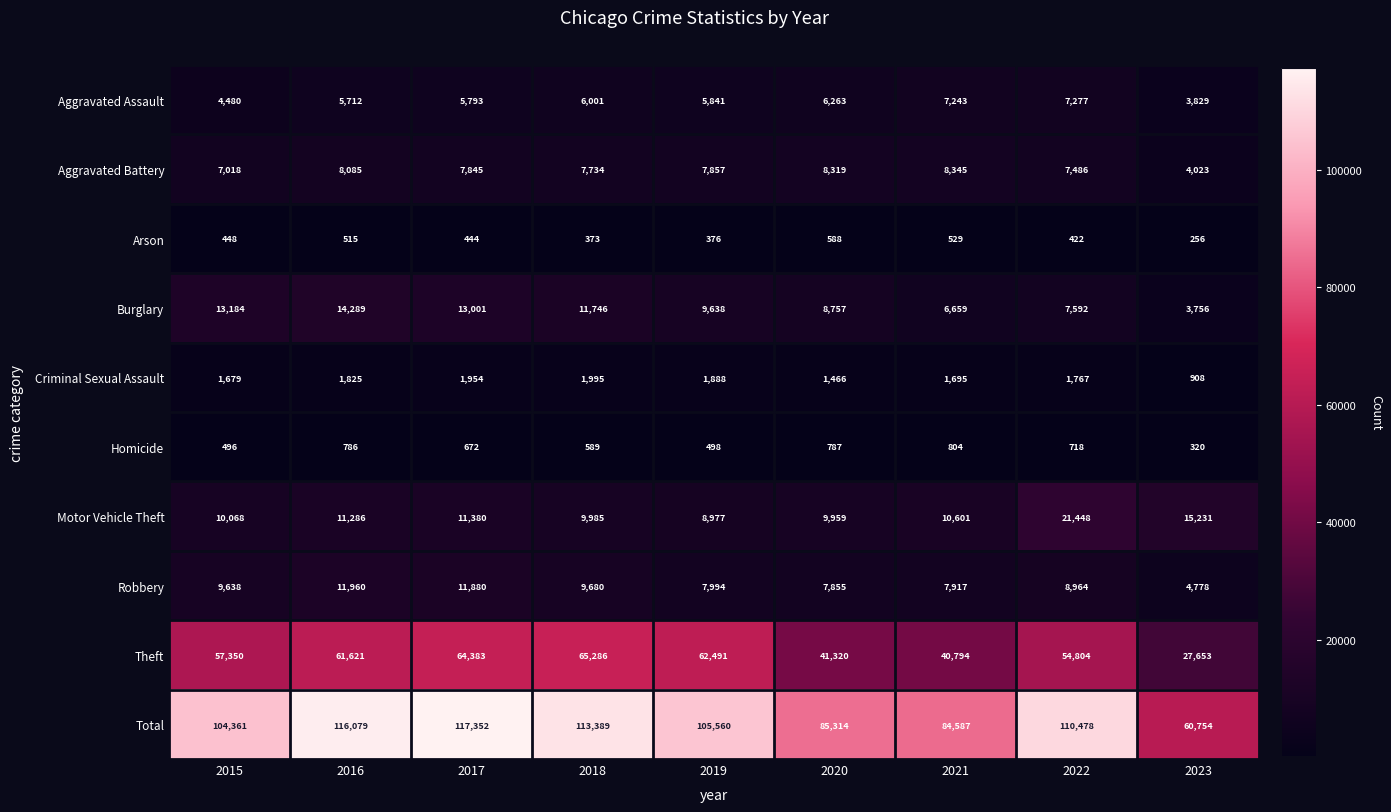

Where is Aggravated Battery nearest to the value 6184?

2015